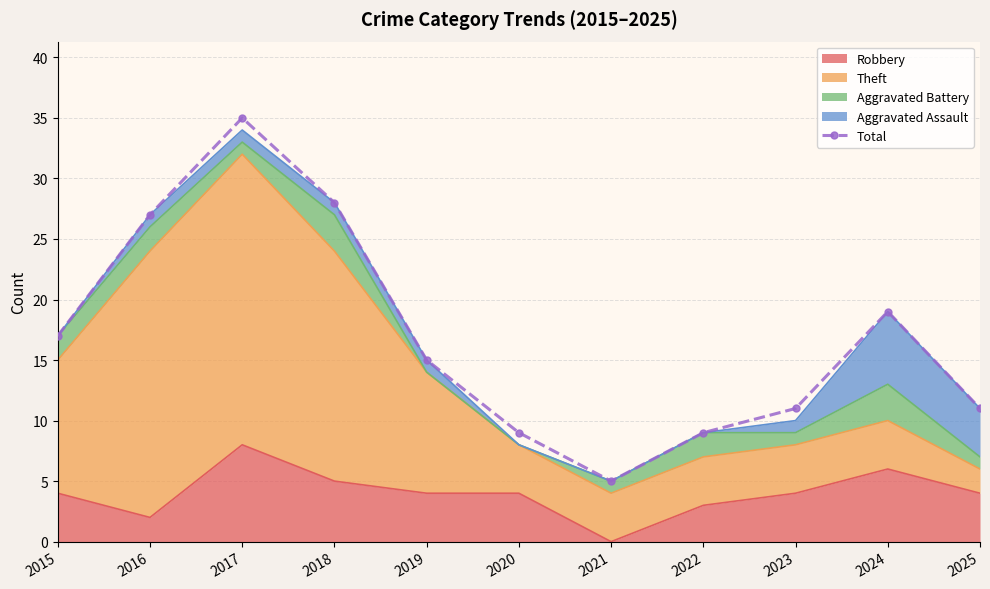

What is the ratio of the value at 2023 to the value at 2015?

0.6